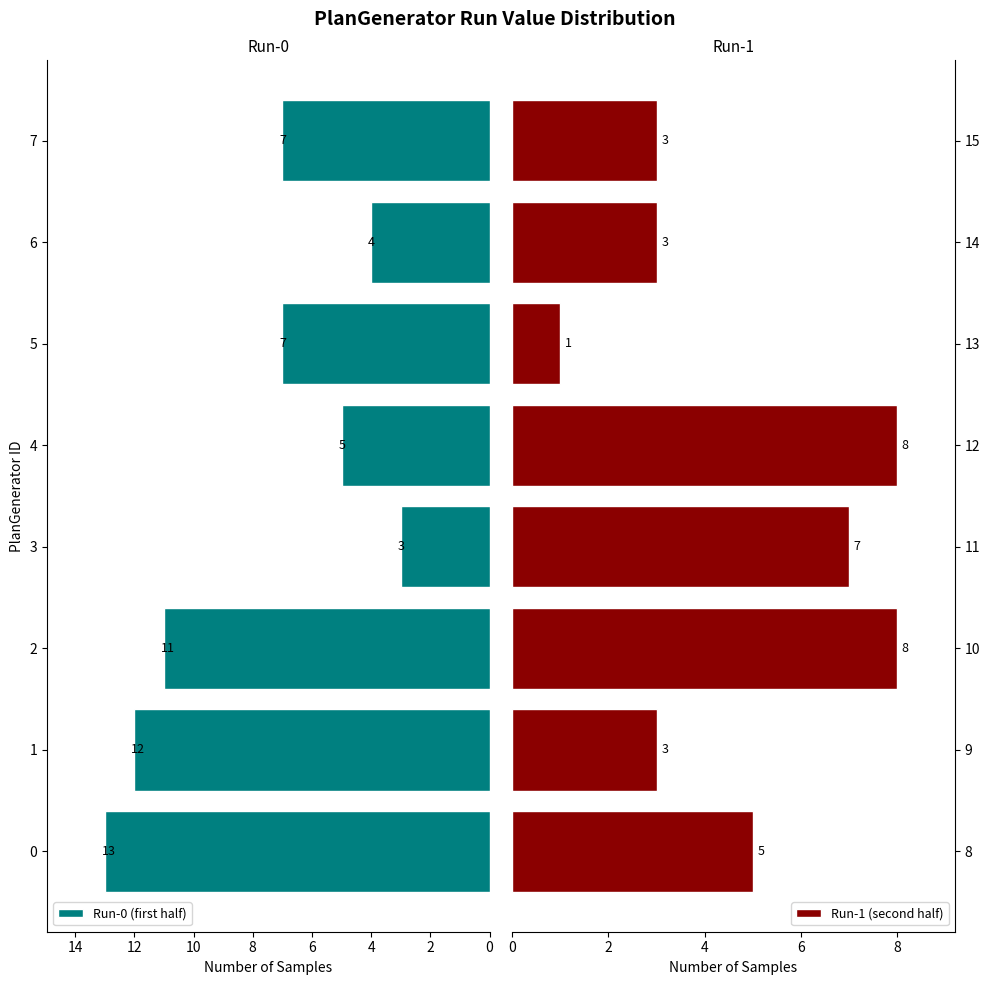

What is the lowest value of the Run-0 (first half) series?

3